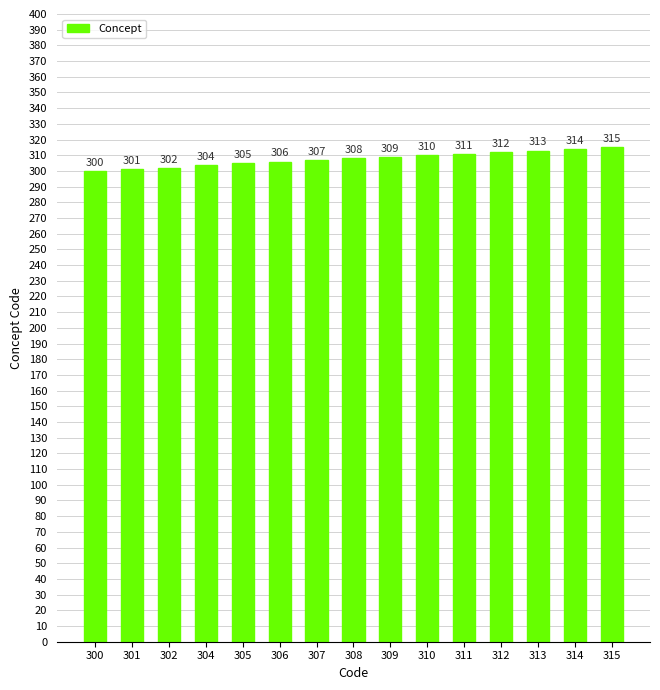

Approximately how many times larger is the value at 305 compared to 301?

1.0